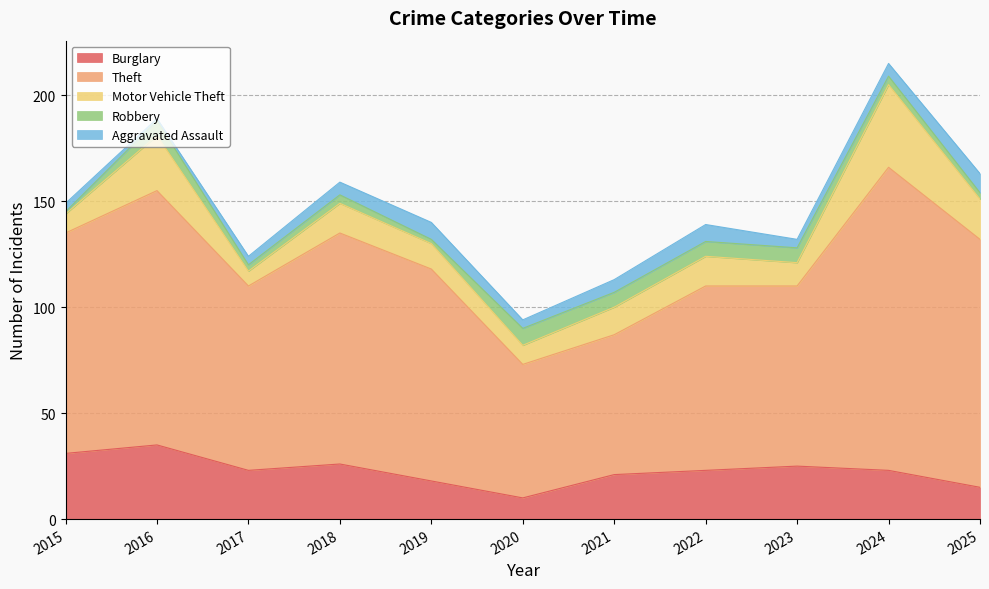

True or false: Theft has more than 2 points higher than both neighbors.

True